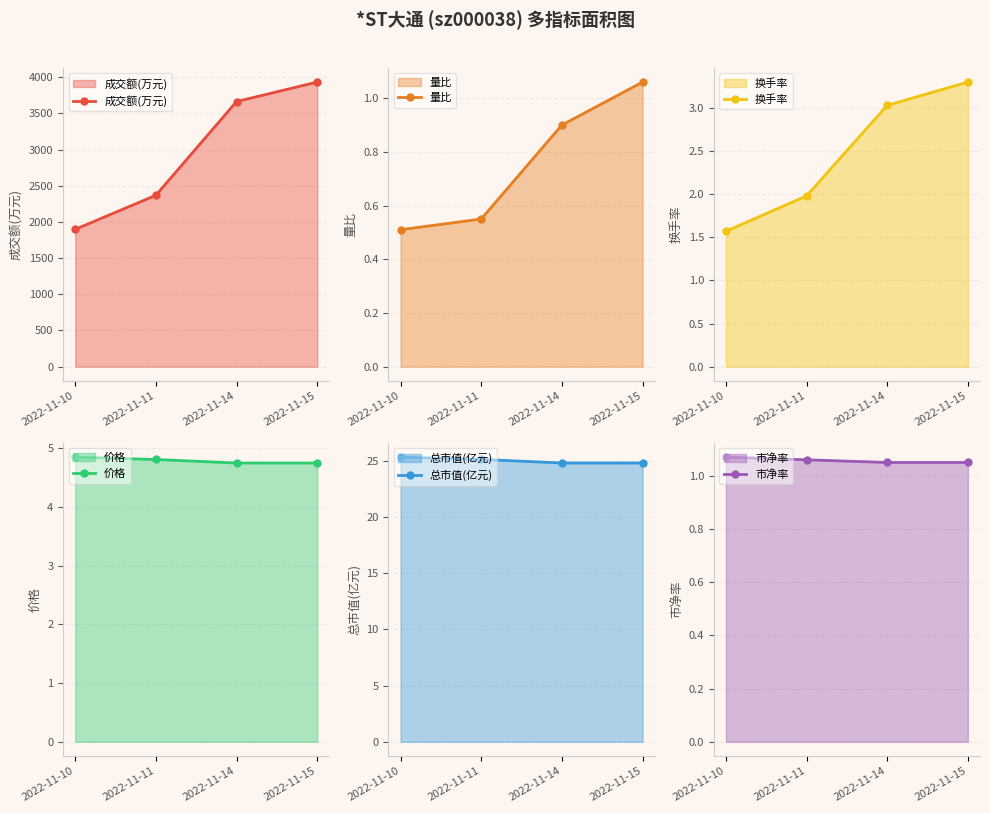

What is the difference between the maximum and minimum values in the 价格 series?

0.1